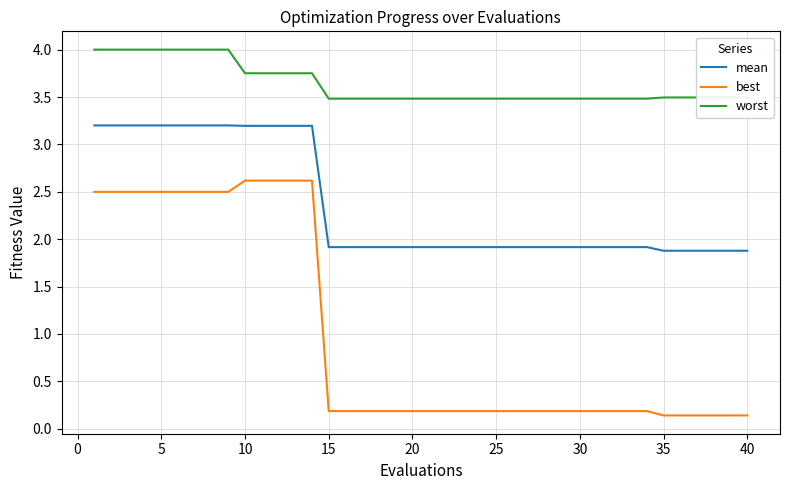

List the series in order of their peak value, lowest first.

best, mean, worst